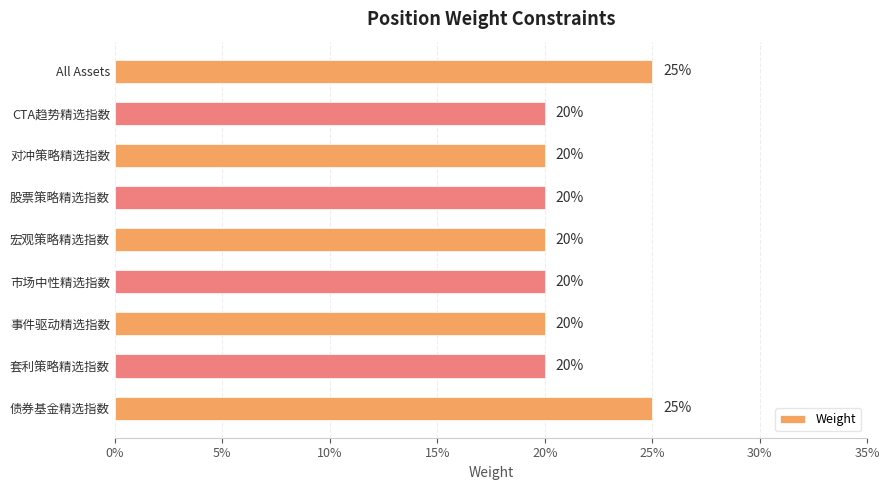

Are the bars horizontal?

Yes